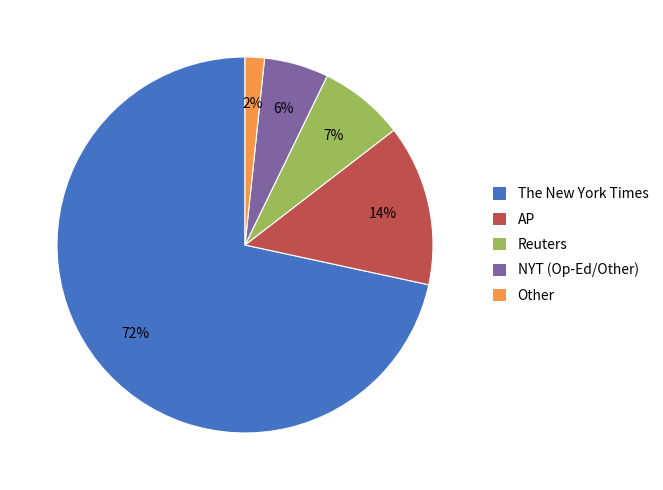

Do Reuters and The New York Times together represent more than half of the pie?

Yes